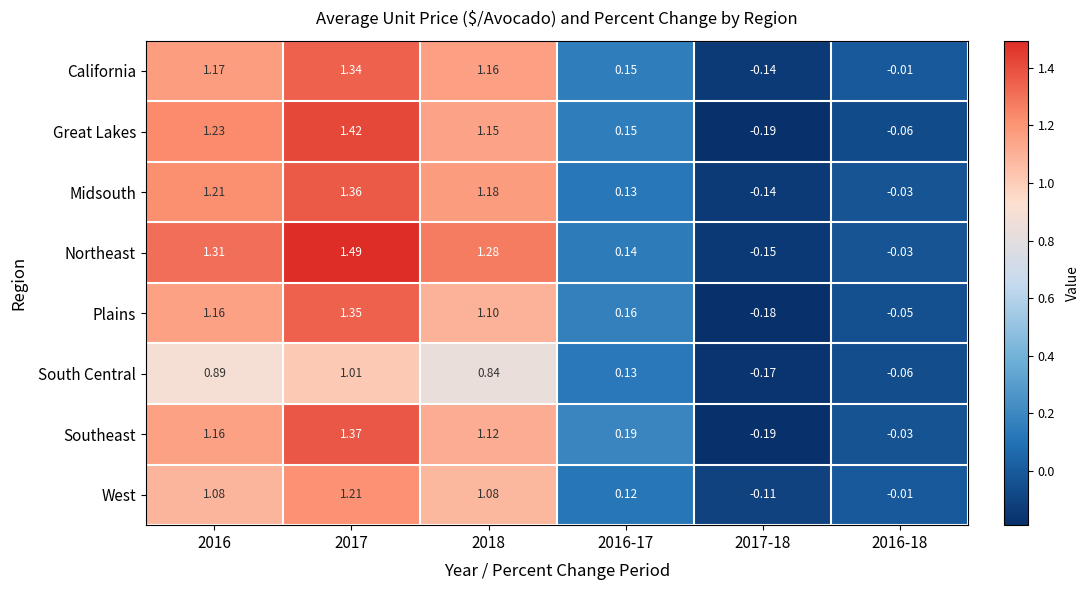

Which series has the widest spread of values?

Northeast